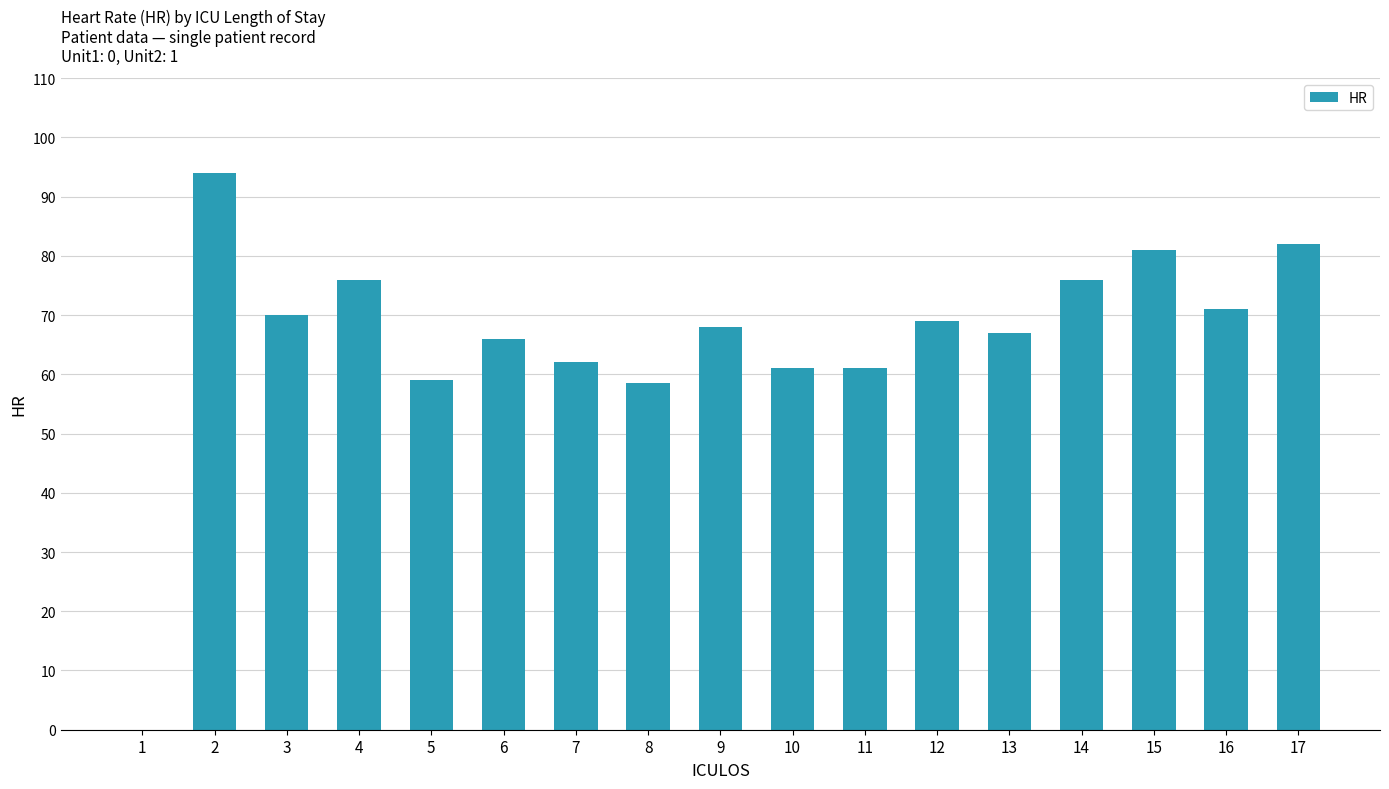

What is the change in value from 2 to 4?

-18.0